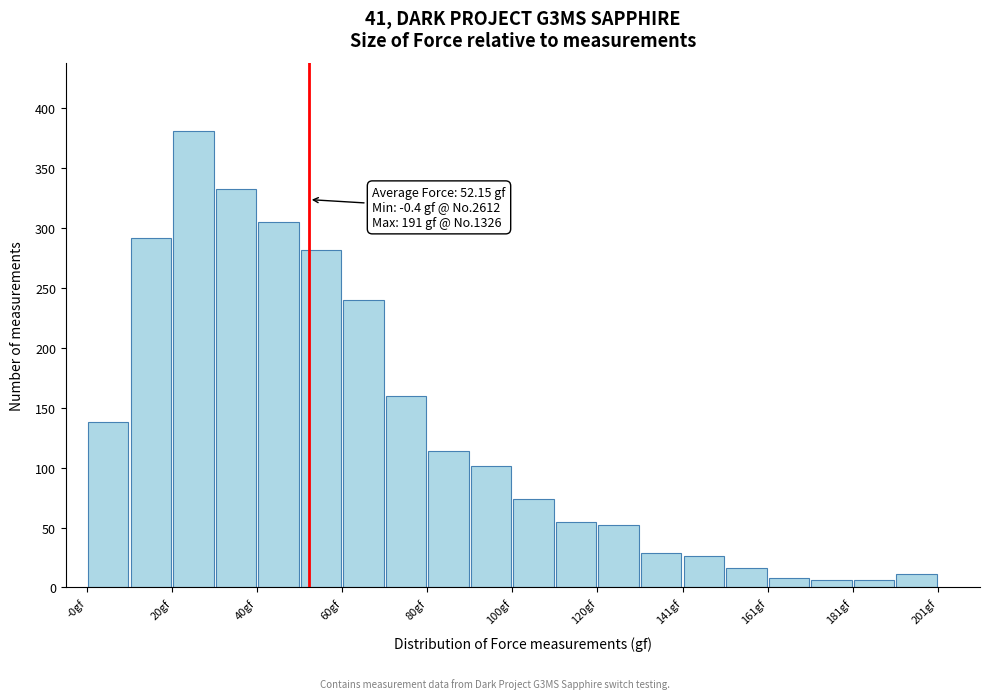

Around what value on the x-axis is the tallest bar? Give the approximate position of its centre, as read against the axis.

25